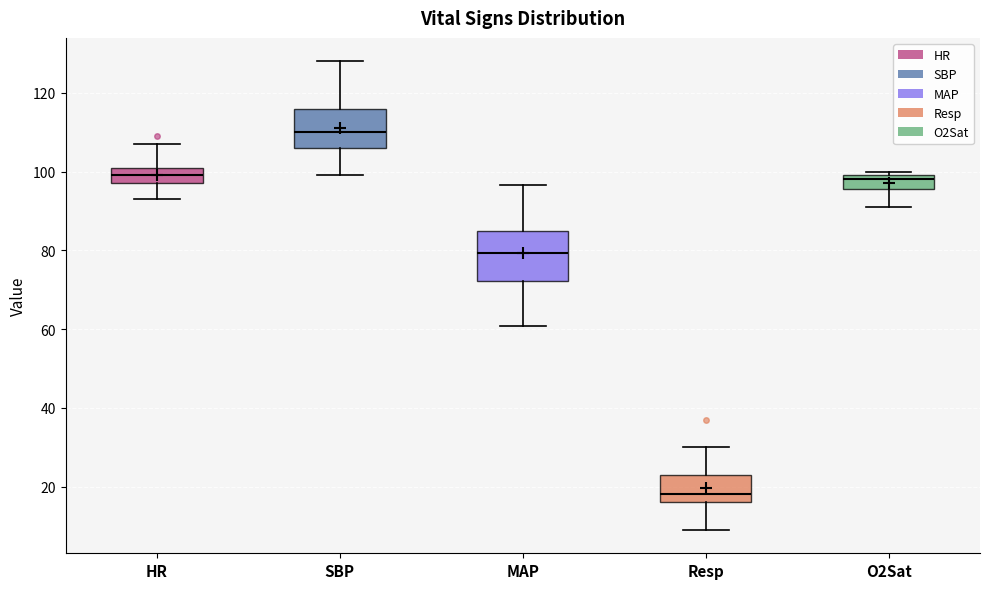

Reading left to right, transcribe this box plot: for each box, give where its median line is, the range the box spans, and where its two whiskers end, as read against the y-axis. The values are not printed on the chart, so give them approximately, as read against the axis.

HR: median 100, box 98 to 102, whiskers 94 to 108
SBP: median 110, box 106 to 116, whiskers 100 to 128
MAP: median 80, box 72 to 86, whiskers 60 to 96
Resp: median 18, box 16 to 24, whiskers 10 to 30
O2Sat: median 98, box 96 to 100, whiskers 92 to 100 (just above the box's upper edge)